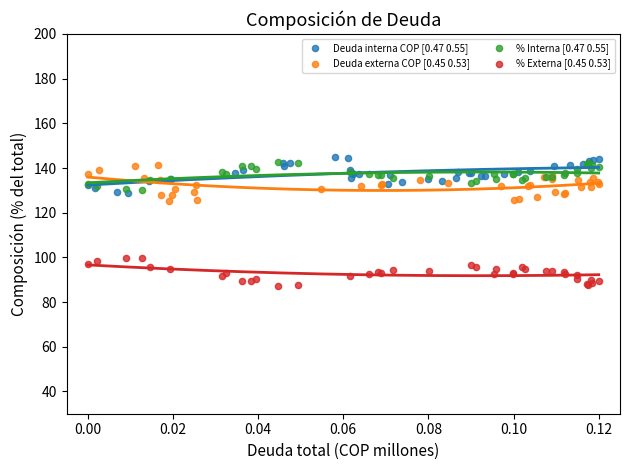

Which series reaches the minimum Y coordinate?

% Externa [0.45 0.53]